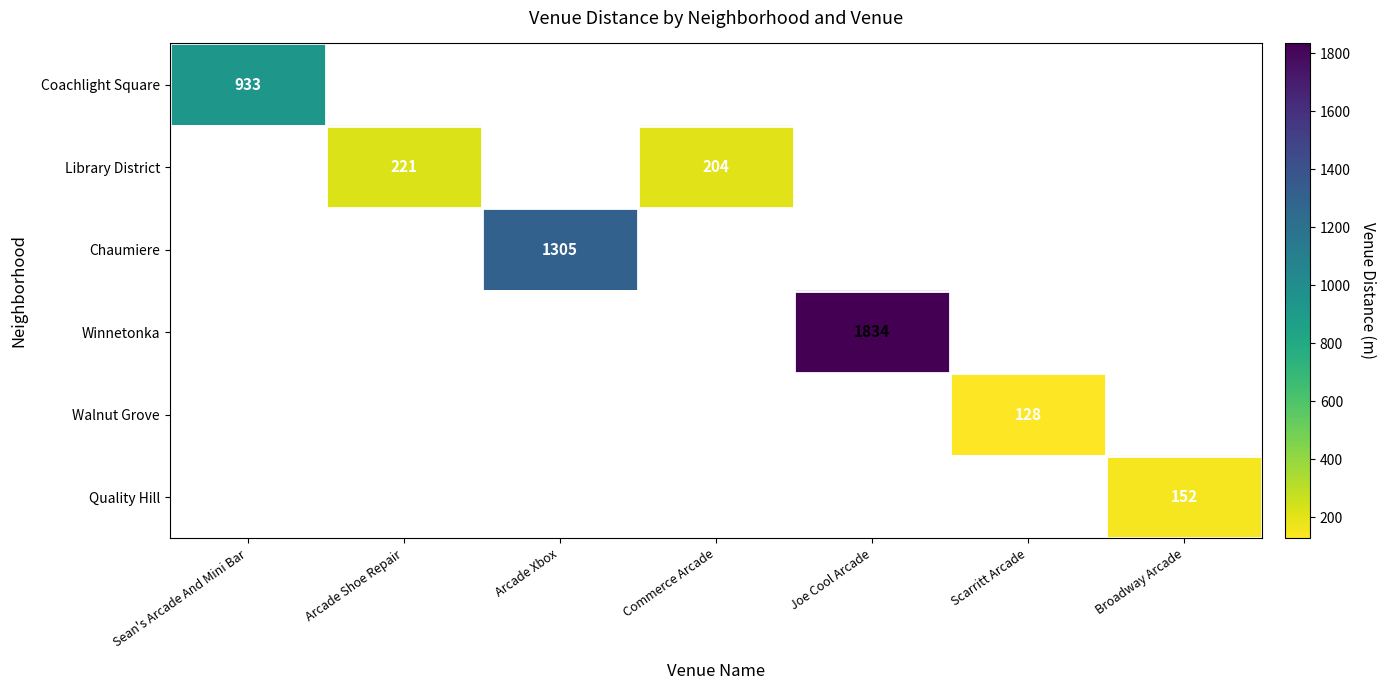

True or false: Coachlight Square has a value of 933 at Sean's Arcade And Mini Bar.

True